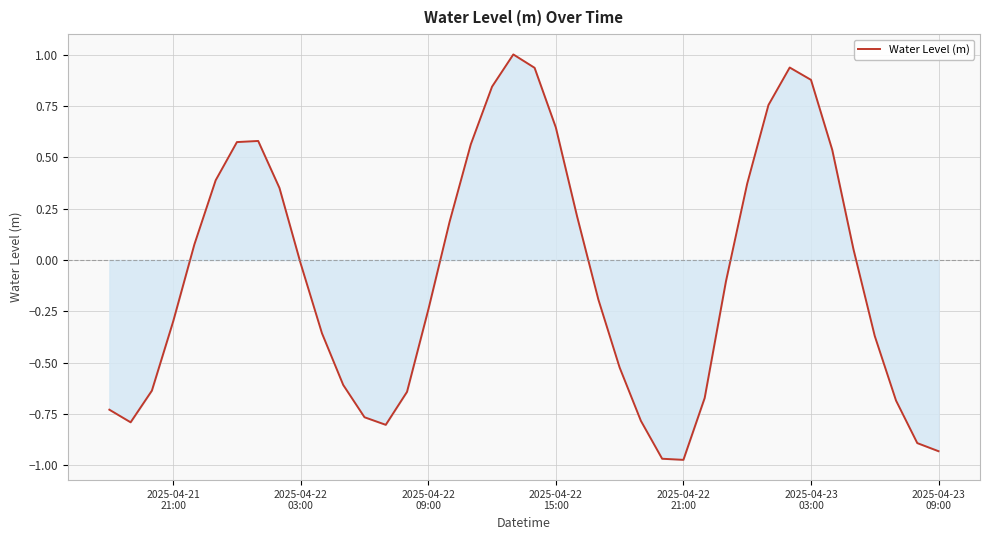

How many values are below zero?

22